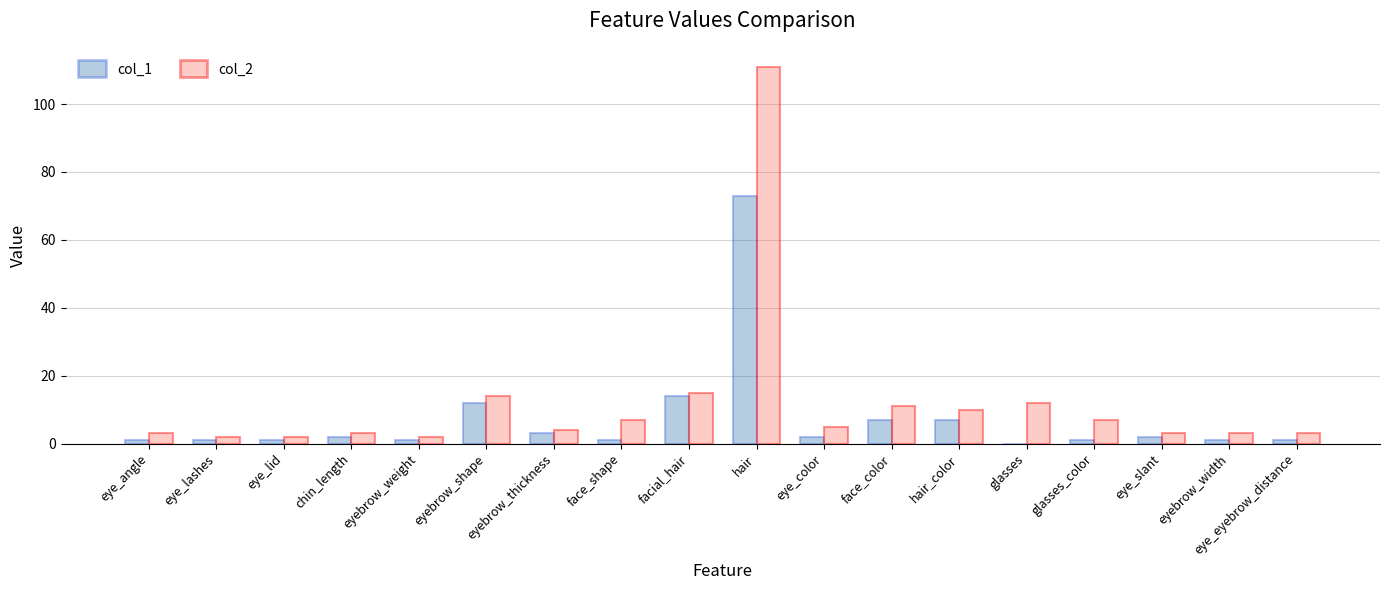

The value of col_2 at eyebrow_shape is 14. True or false?

True